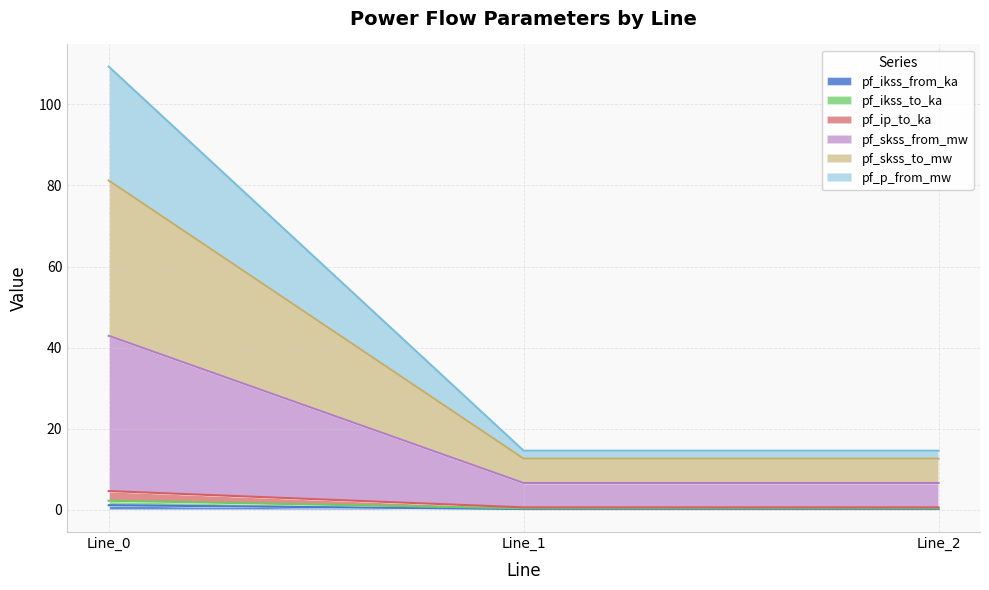

What are all the series names shown in the legend?

pf_ikss_from_ka, pf_ikss_to_ka, pf_ip_to_ka, pf_skss_from_mw, pf_skss_to_mw, pf_p_from_mw